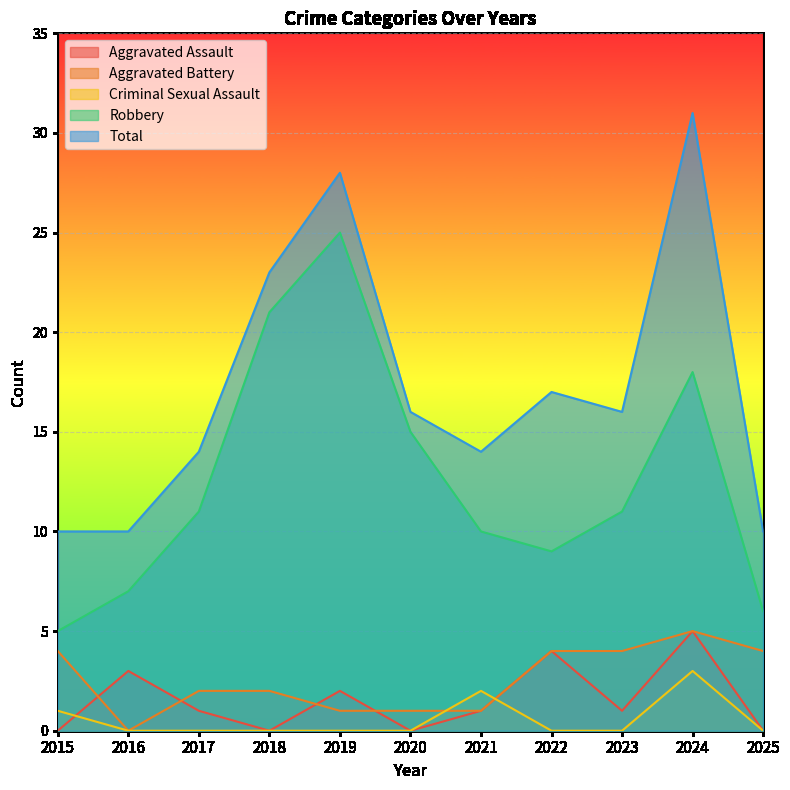

At which label does Total first exceed 16?

2018